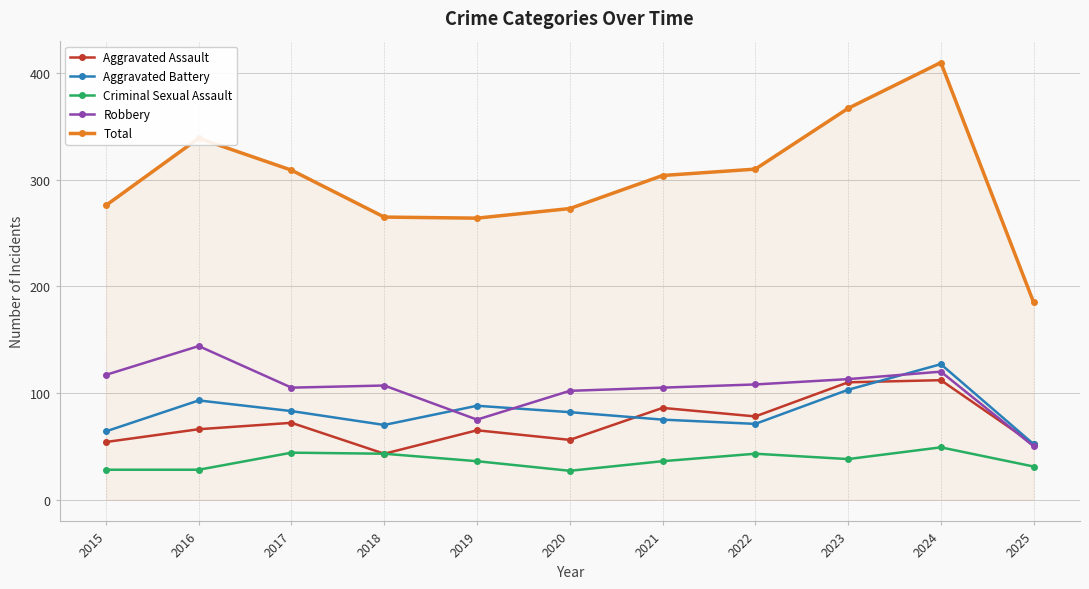

What is the average value of the Robbery series?

104